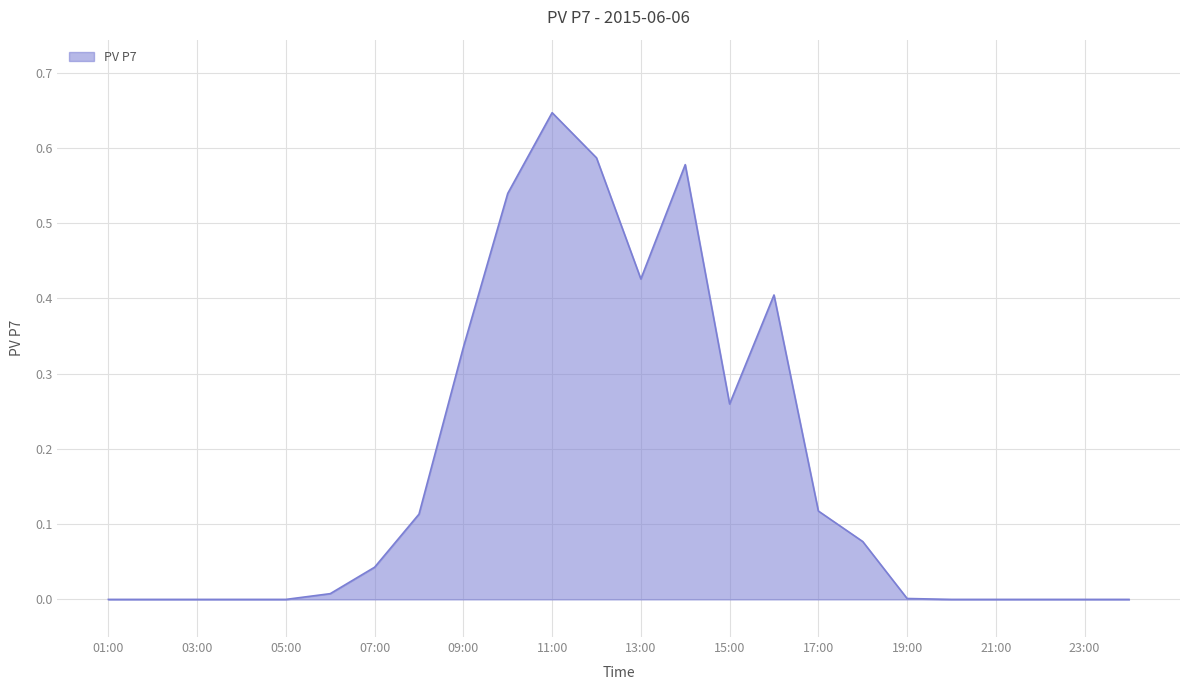

Does the chart display data point markers on the line(s)?

No